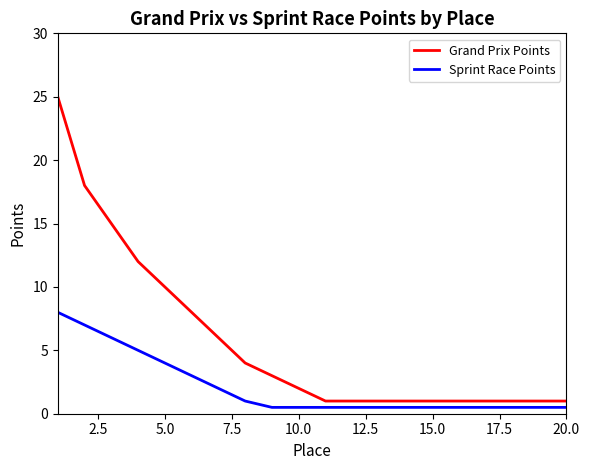

Which series has the largest total across all categories?

Grand Prix Points